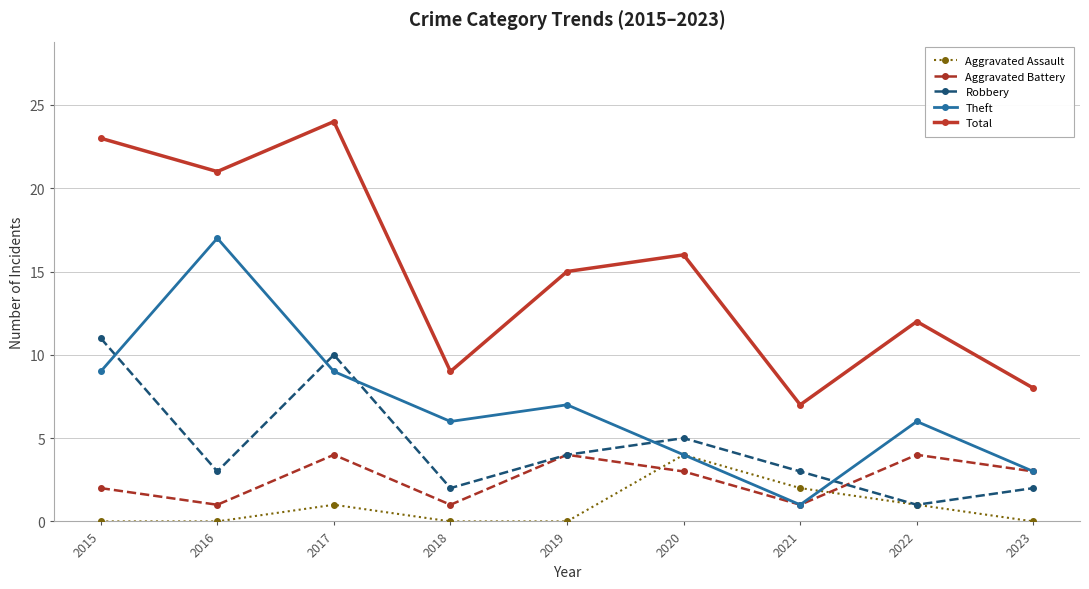

The value of Theft at 2015 is 9. True or false?

True